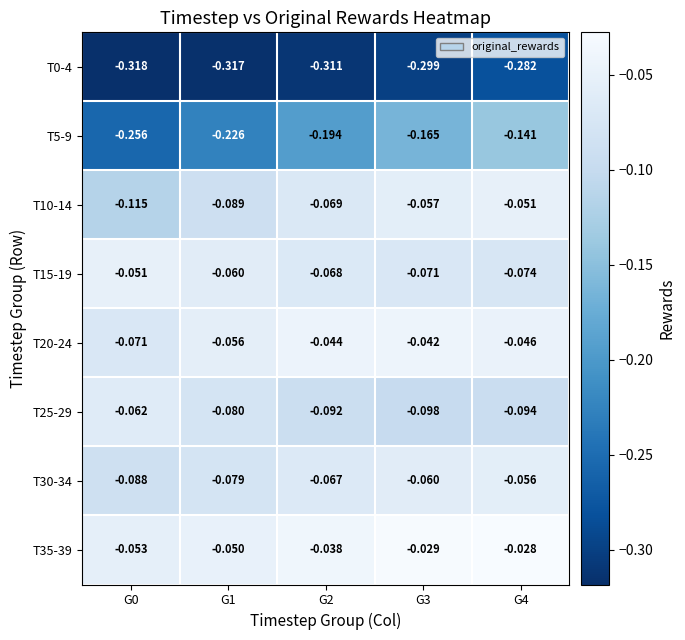

Is the value of T15-19 at G3 greater than the value of T10-14 at G4?

No